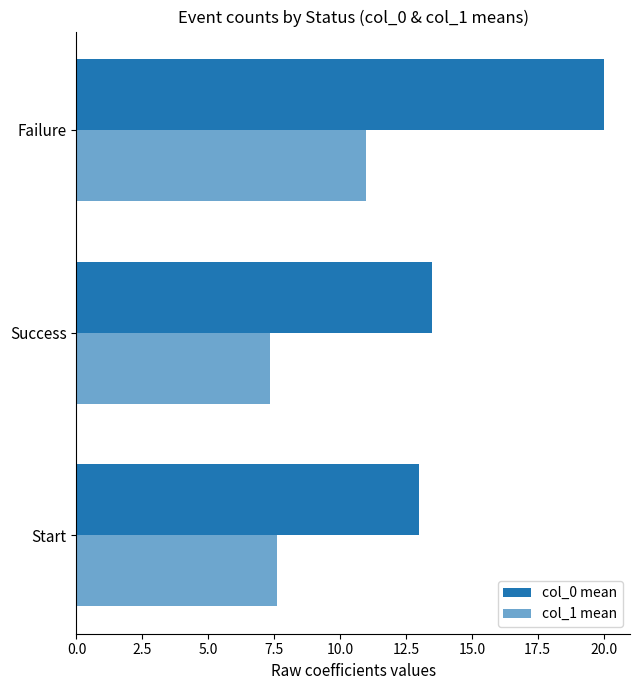

Count the number of data series in this chart.

2